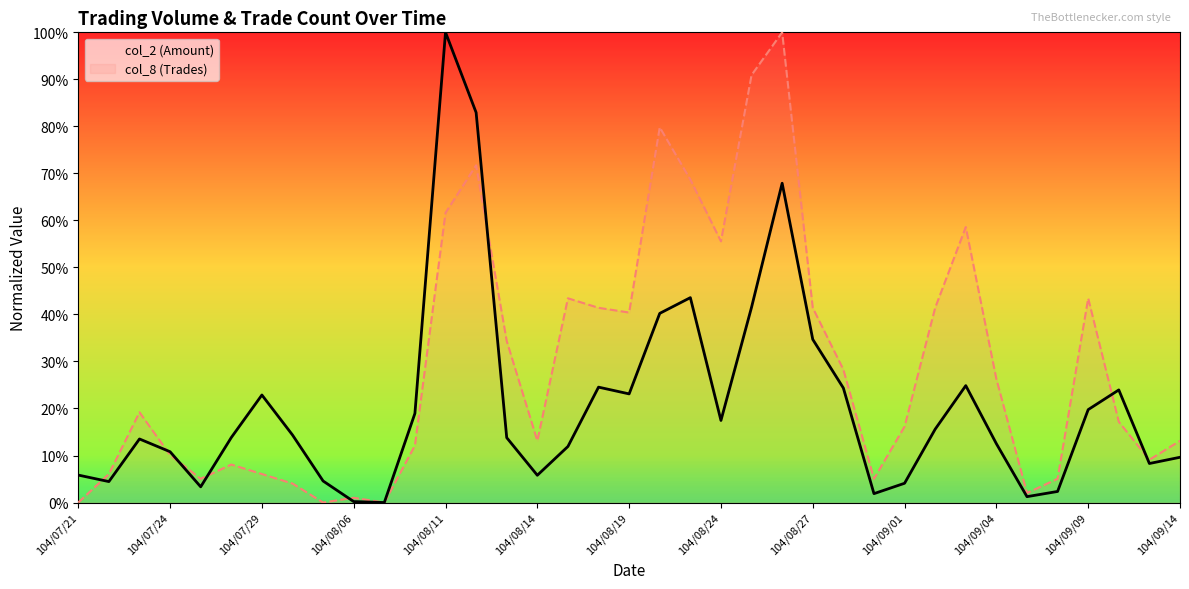

Between 104/07/21 and 104/07/24, which series saw the biggest shift?

col_8 (Trades)